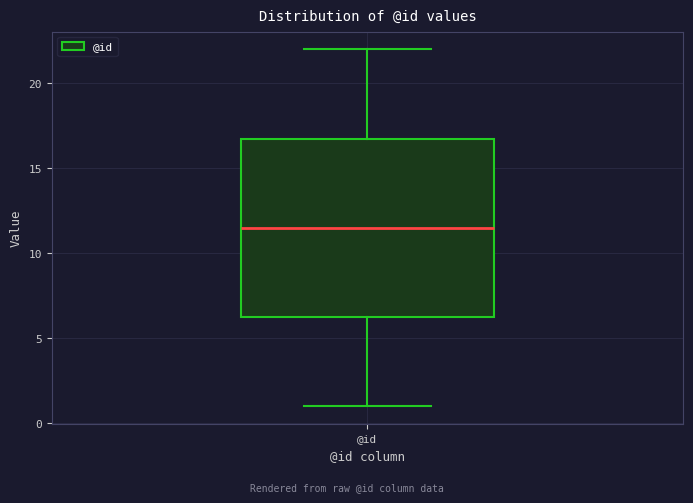

Transcribe this box plot: give where the median line is, the range the box spans, and where the two whiskers end, as read against the y-axis. The values are not printed on the chart, so give them approximately, as read against the axis.

median 11.5, box 6.5 to 17.0, whiskers 1.0 to 22.0